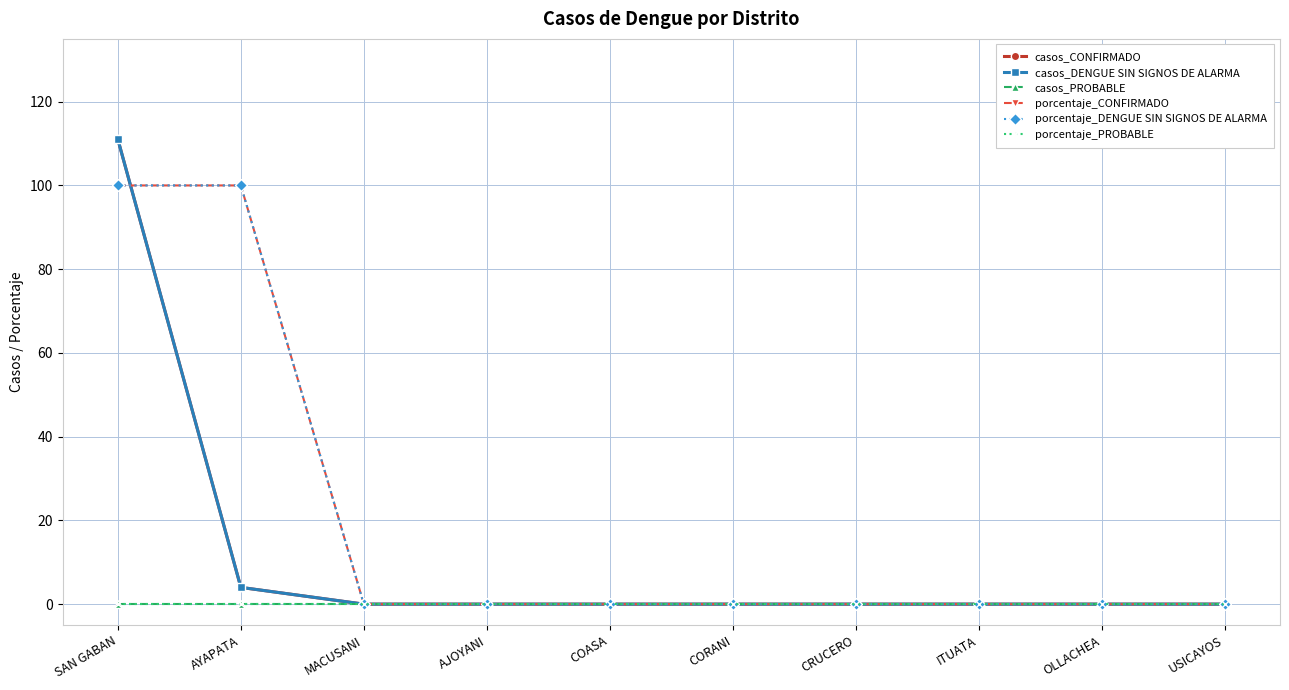

Is this an area chart (filled region under the line)?

No